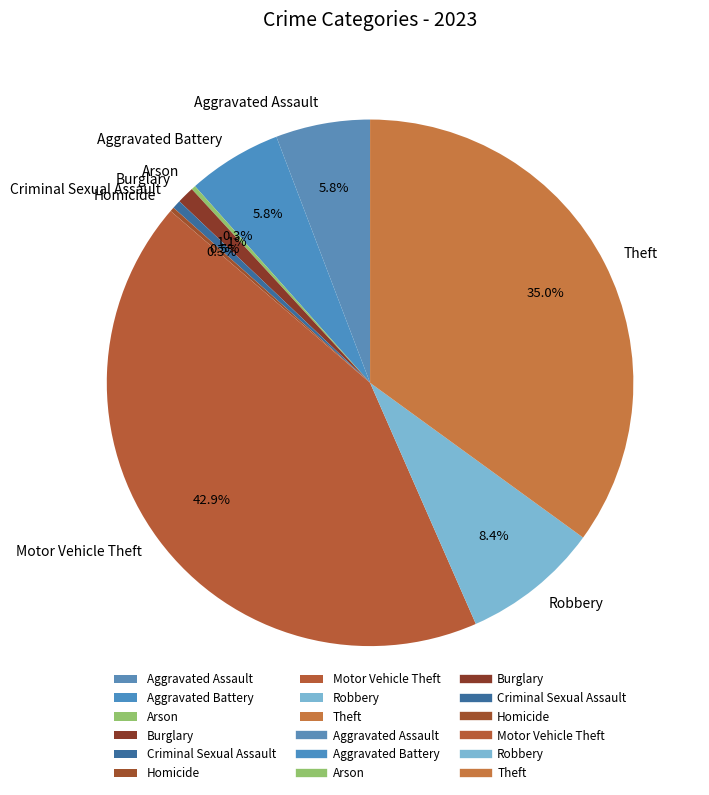

To the nearest percent, what portion does Aggravated Battery represent?

6%